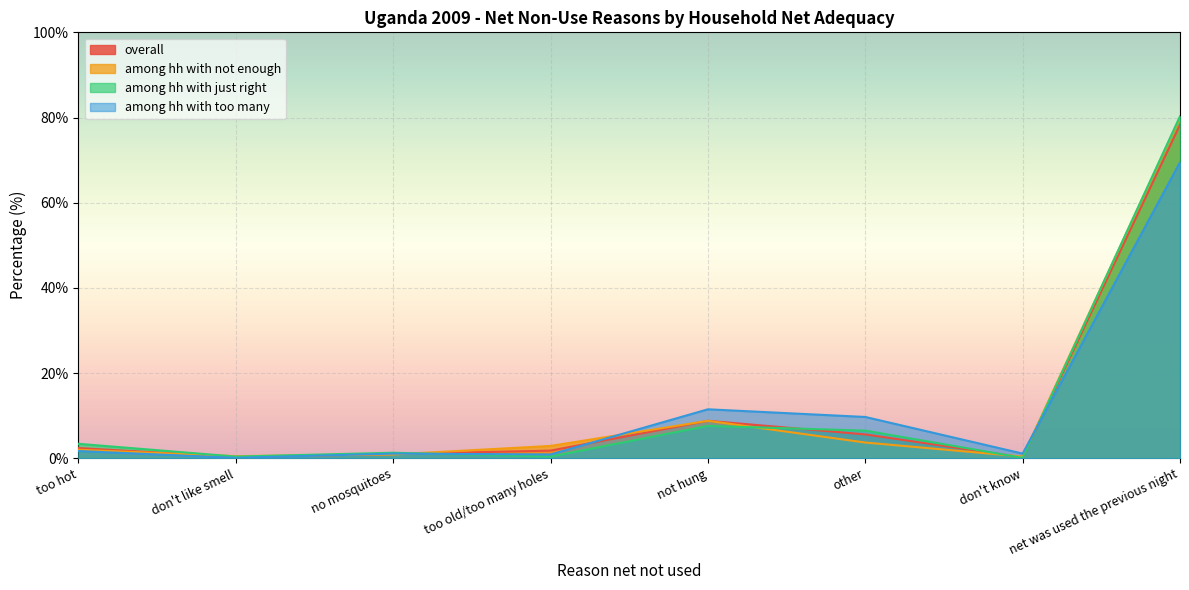

Count the number of data series in this chart.

4